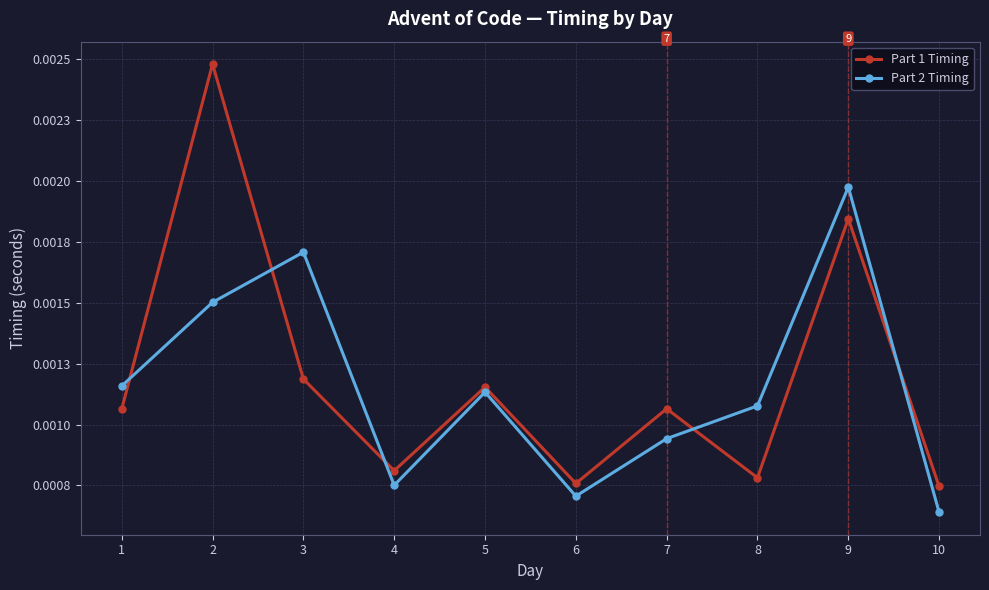

Does the chart have visible grid lines?

Yes